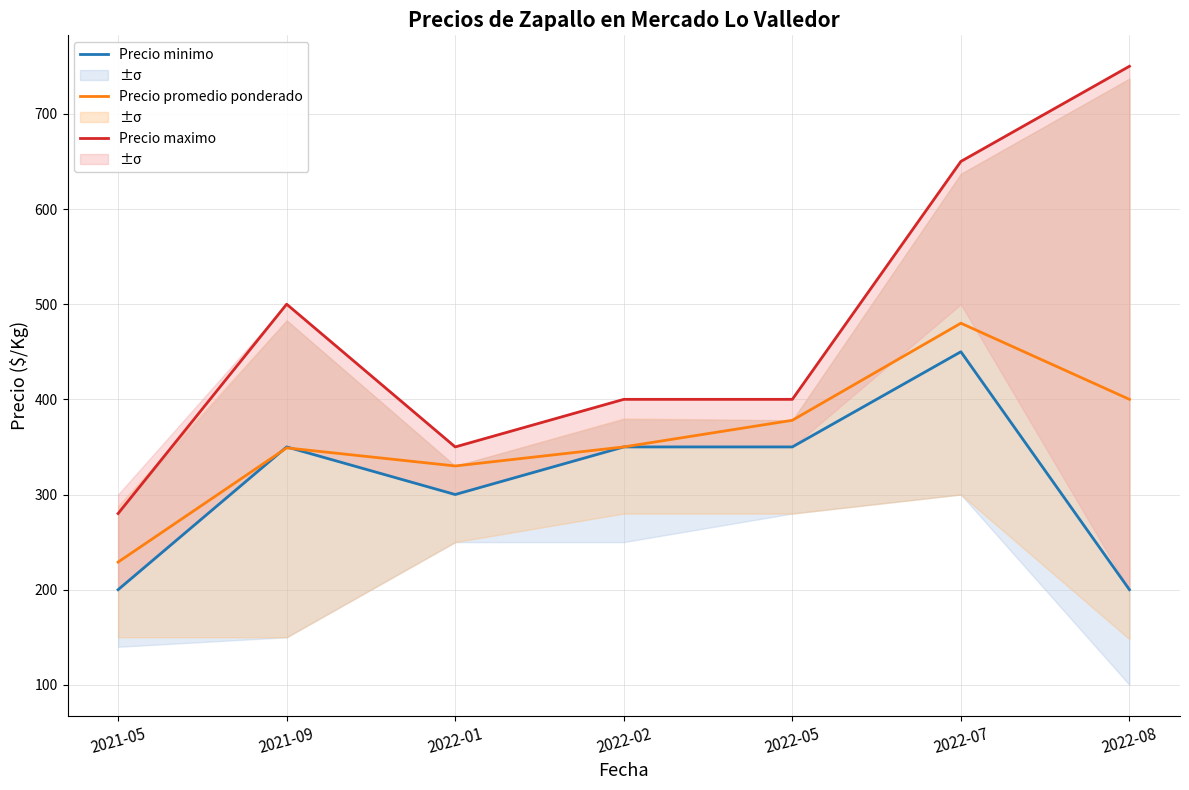

Does the chart display data point markers on the line(s)?

No